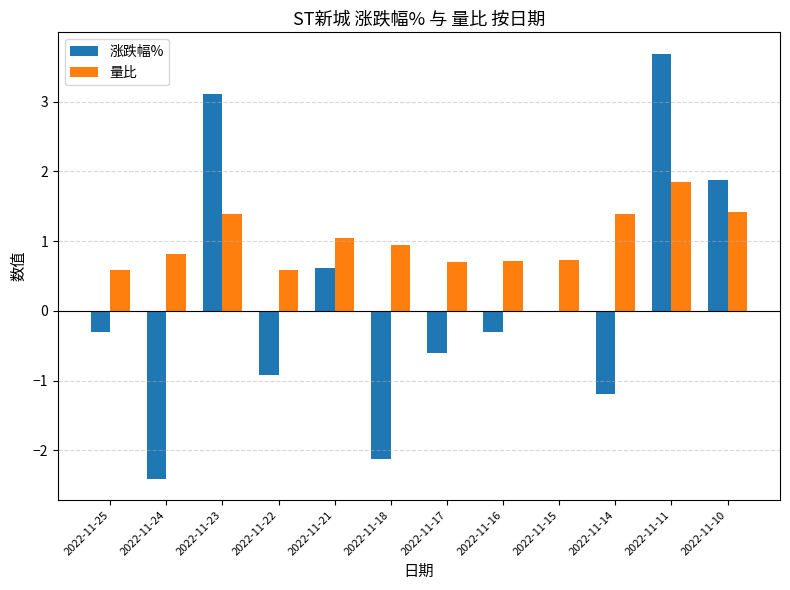

What is the sum of the 涨跌幅% values at 2022-11-10 and 2022-11-24?

-0.5